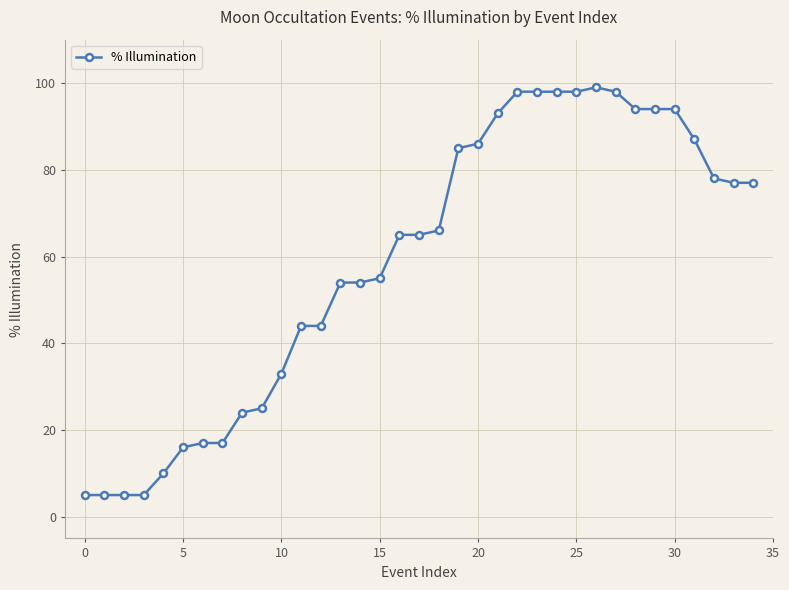

What is the greatest value displayed?

99